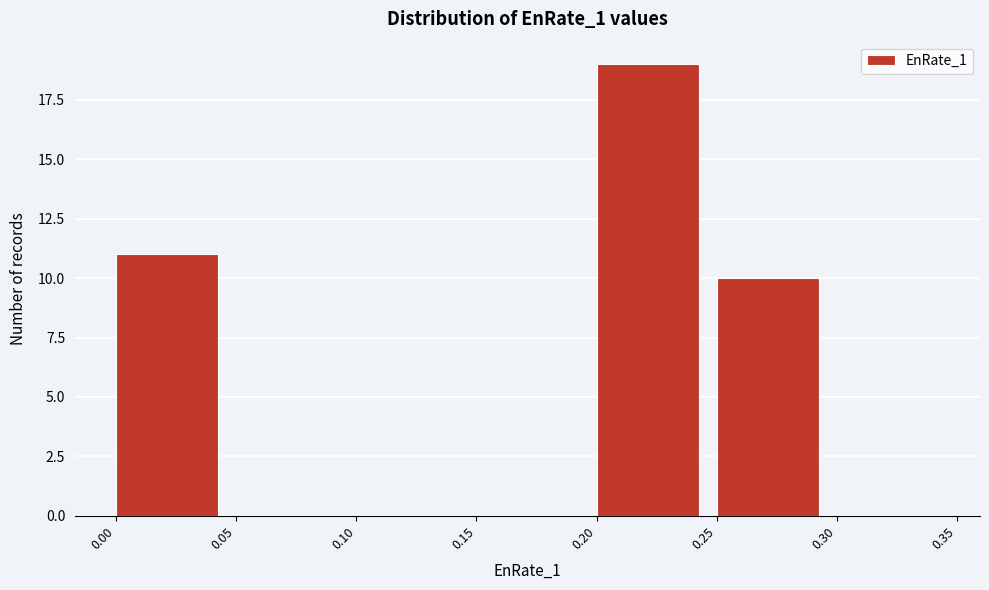

Reading left to right, list every bar in this chart as the range it spans on the x-axis followed by its height. The values are not printed on the chart, so give them approximately, as read against the axis.

0.00 to 0.05: 11
0.05 to 0.10: 0
0.10 to 0.15: 0
0.15 to 0.20: 0
0.20 to 0.25: 19
0.25 to 0.30: 10
0.30 to 0.35: 0